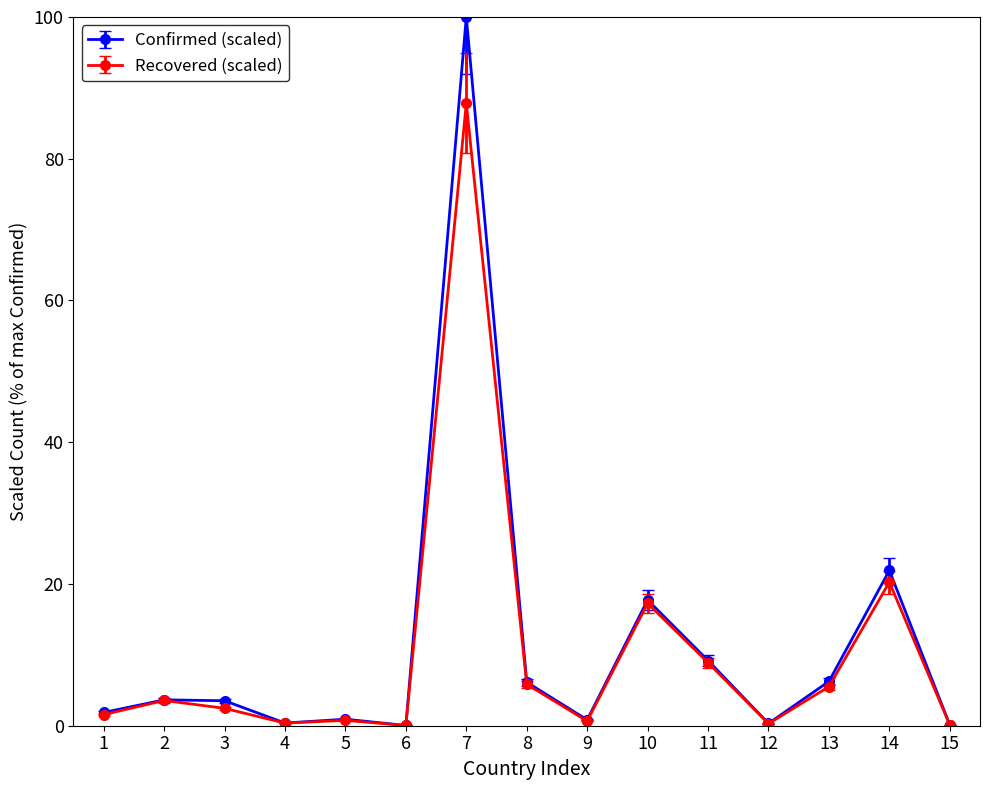

At which category does the chart reach its peak across all series?

7